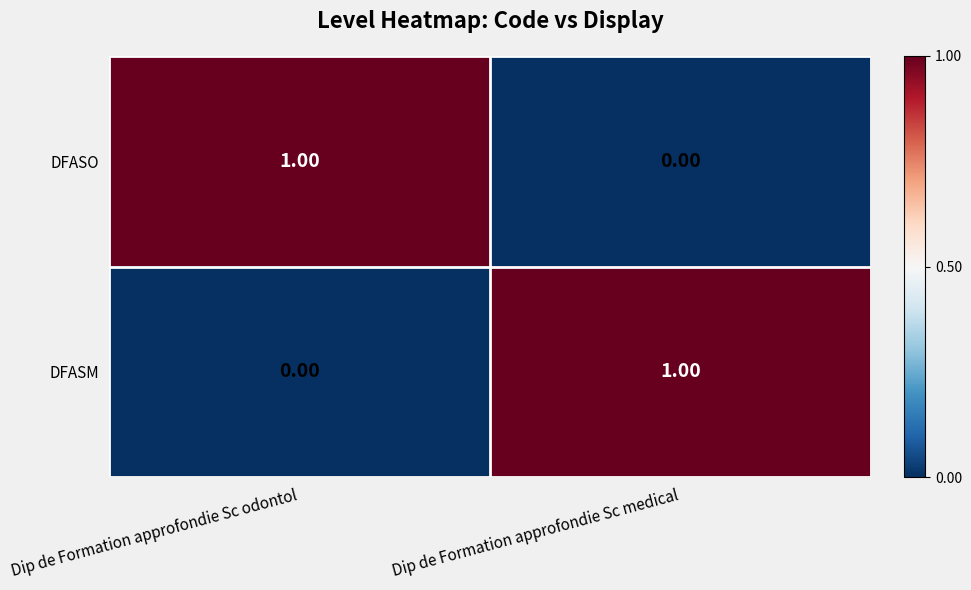

Rank the categories by DFASO value from lowest to highest.

Dip de Formation approfondie Sc medical, Dip de Formation approfondie Sc odontol